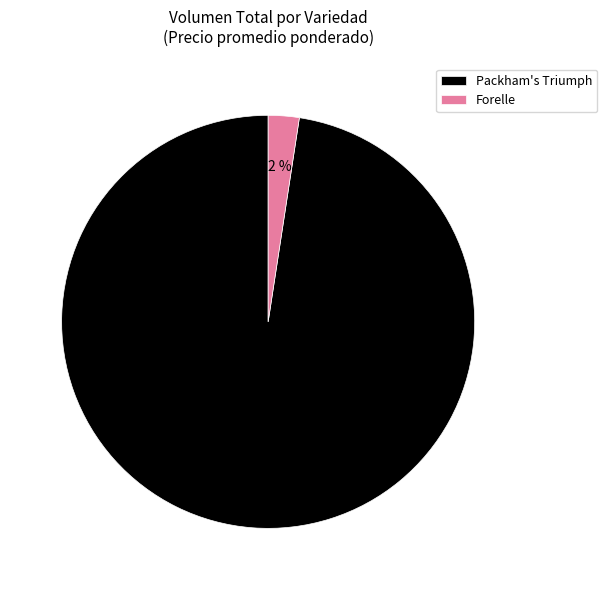

True or false: Packham's Triumph accounts for 98% of the total.

True